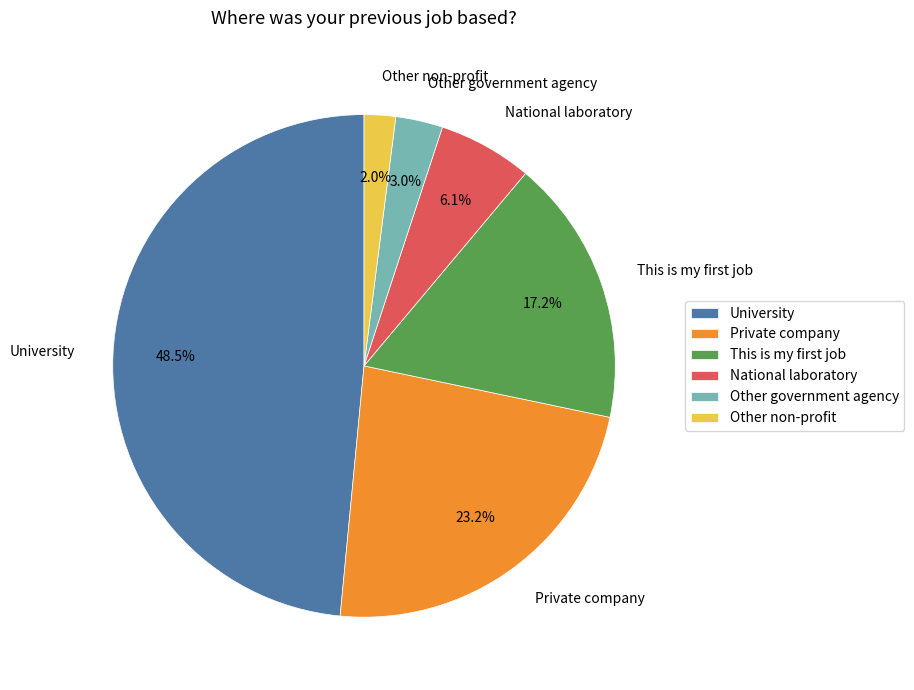

To the nearest percent, what portion does Private company represent?

23%